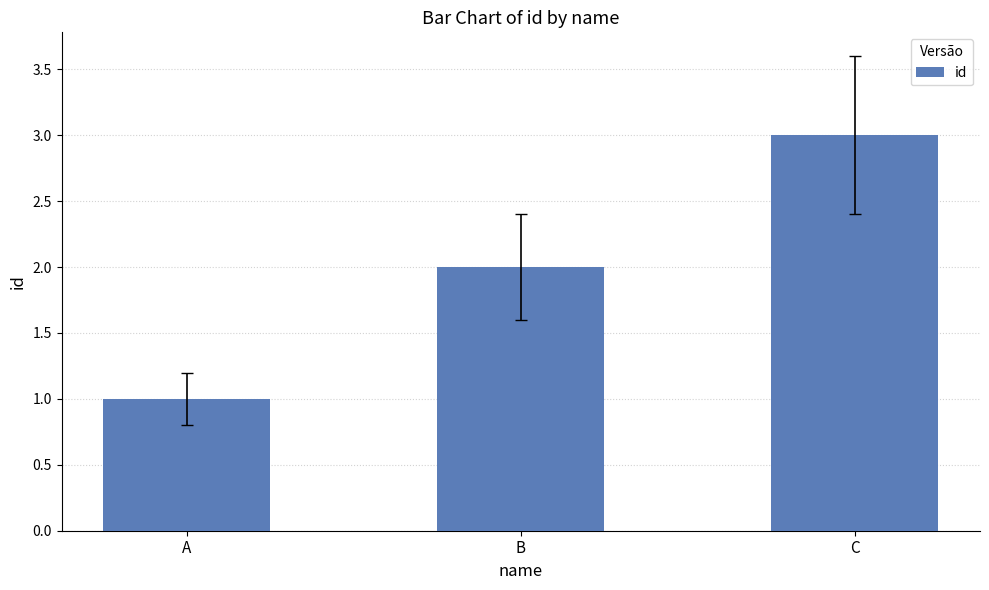

Are the bars grouped side by side (vs. stacked)?

No